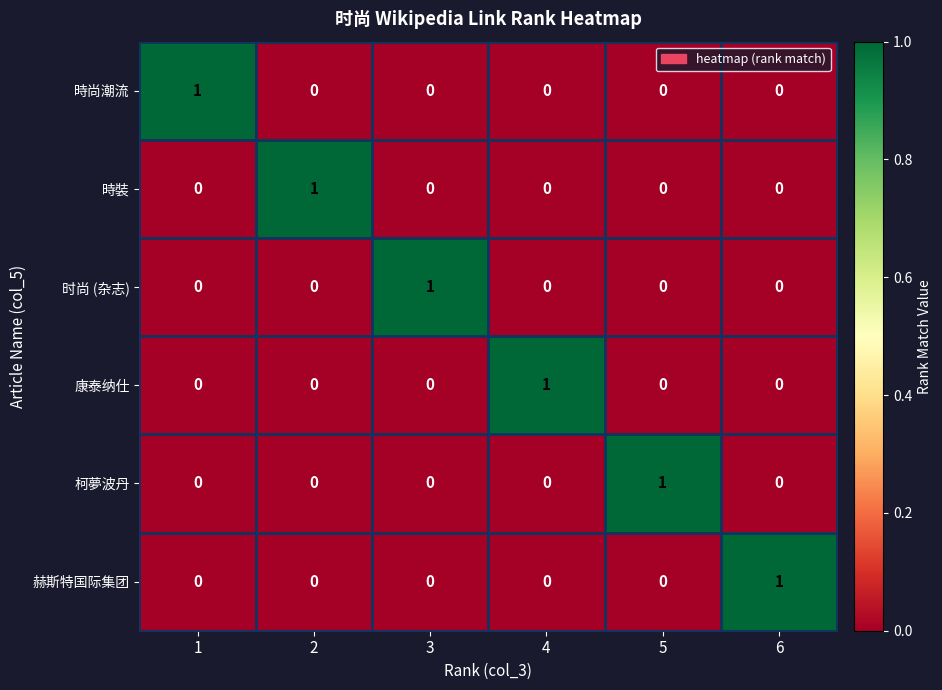

How many 時尚潮流 values are between 0 and 1?

6